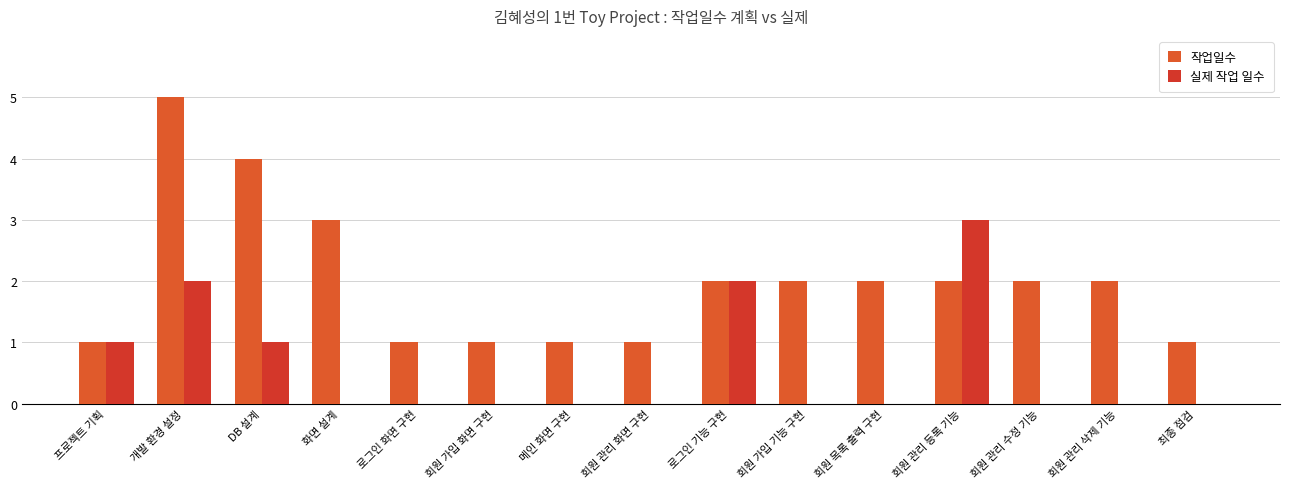

What is the sum of the 작업일수 values at DB 설계 and 회원 관리 등록 기능?

6